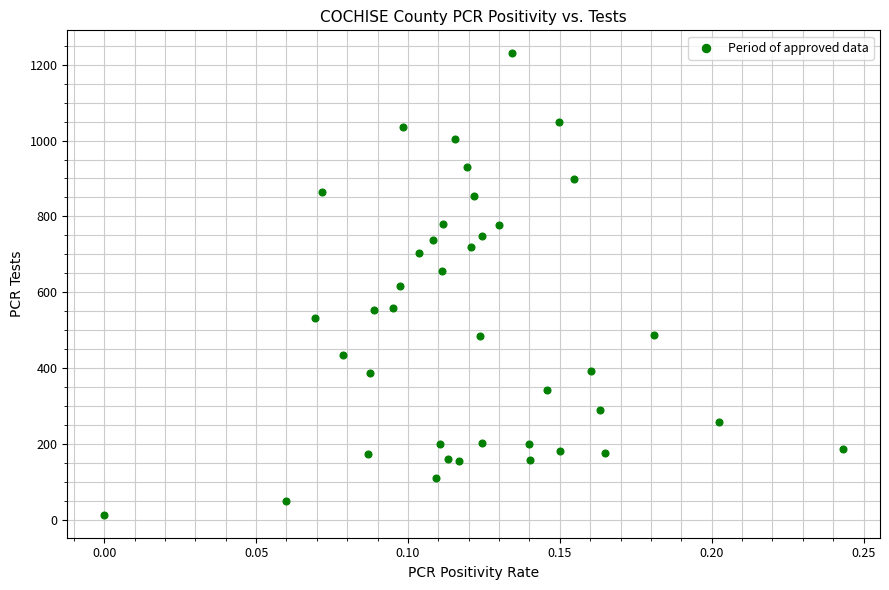

What is the range of Y values (max minus min)?

1217